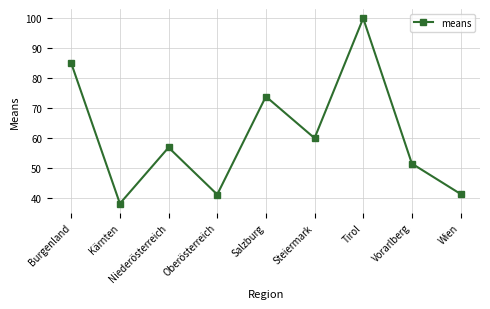

What is the value of the 9th point from the left?

41.3